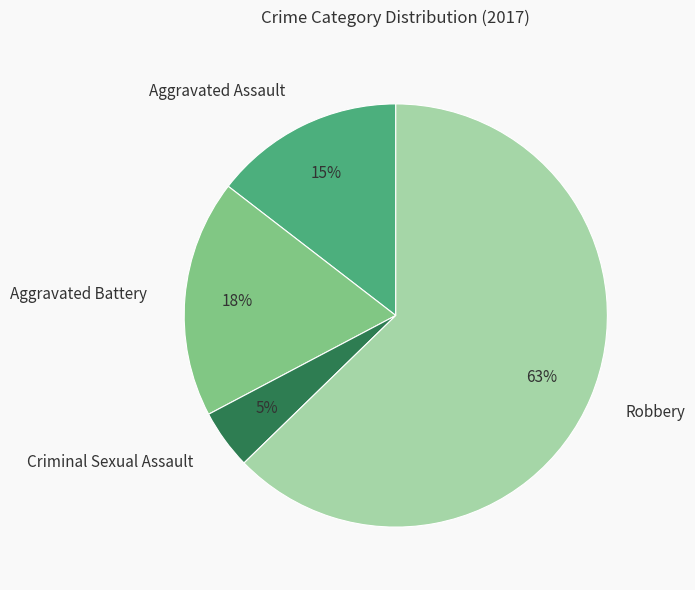

To the nearest percent, what is the combined percentage of Aggravated Assault and Aggravated Battery?

33%